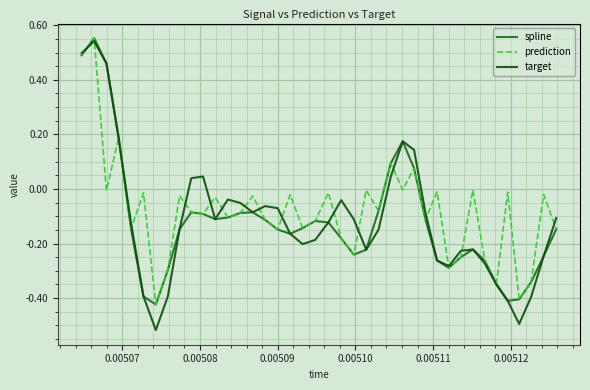

Does the chart have visible grid lines?

Yes